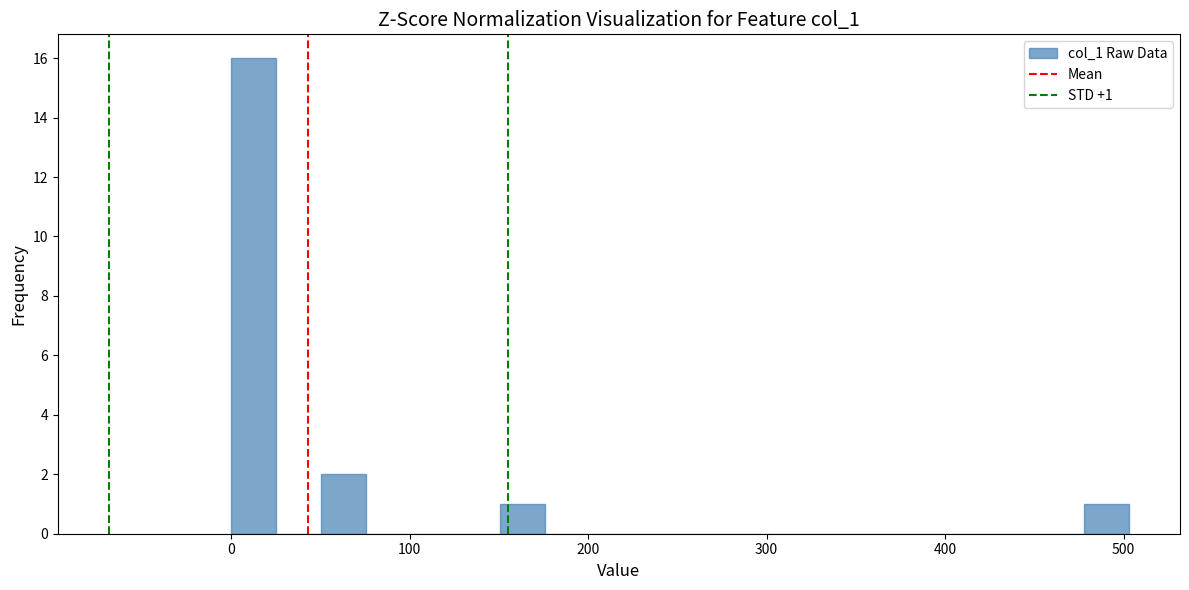

Read against the x-axis, roughly where is the centre of the tallest bar?

10